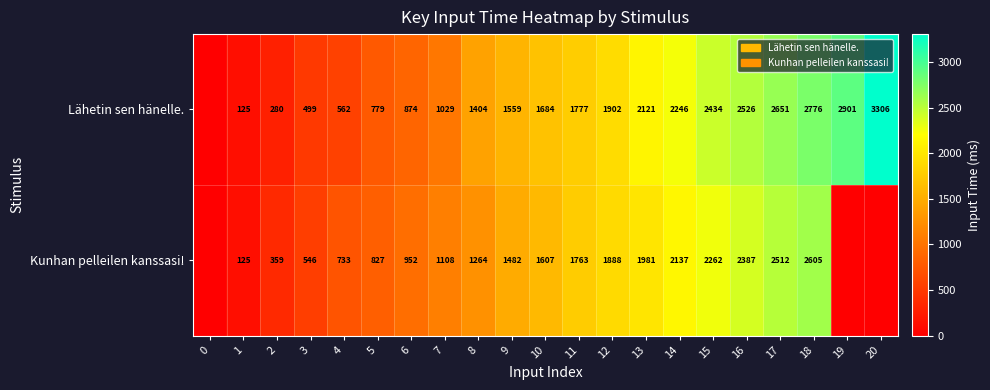

What is the maximum value shown in the chart?

3306